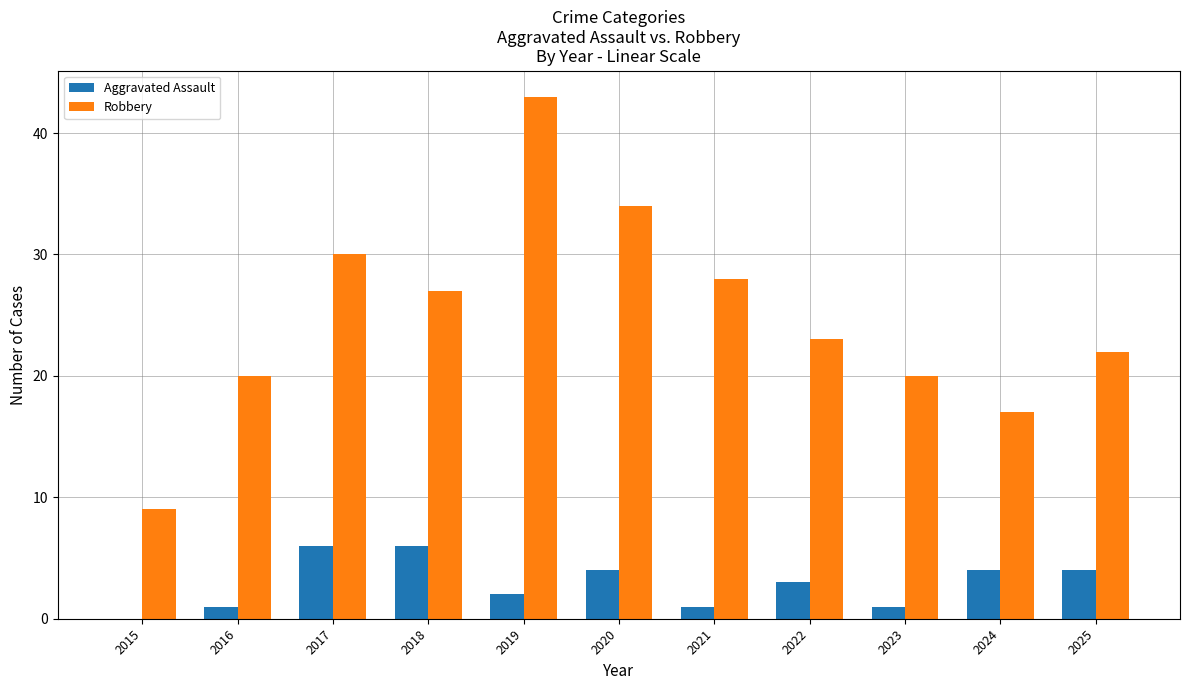

What is the sum of the Robbery values at 2019 and 2025?

65